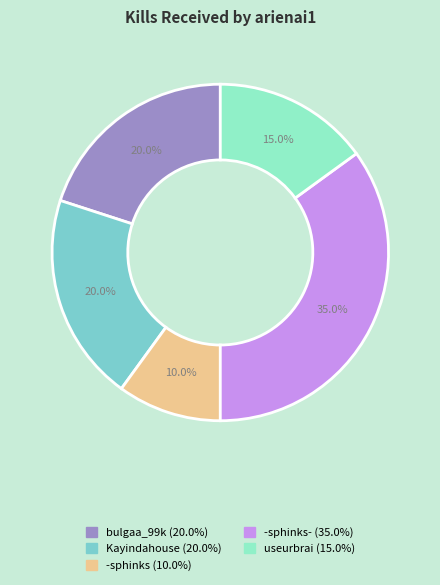

How many segments does this pie chart have?

5